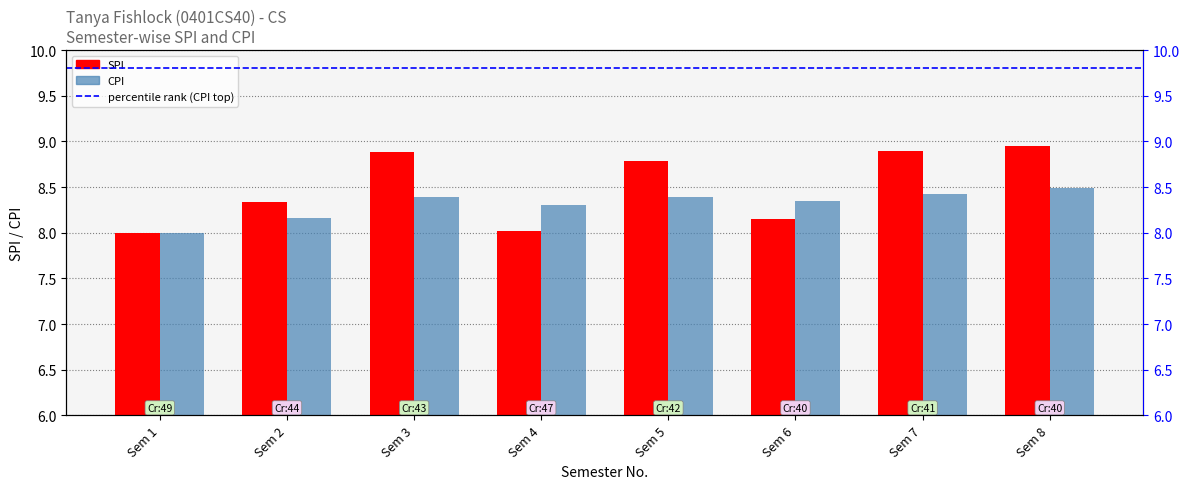

What is the minimum value for SPI?

8.0